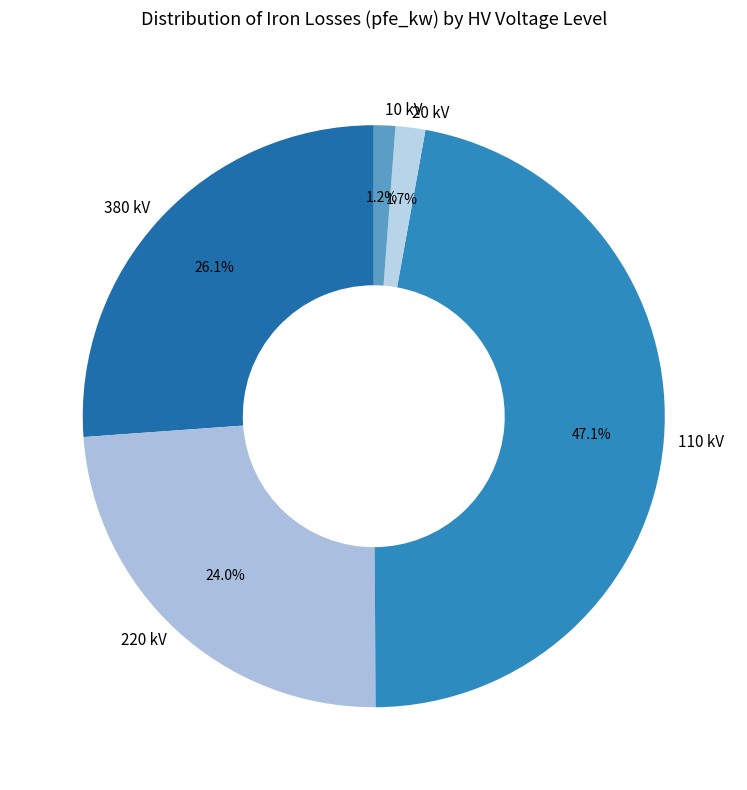

How many slices are in this pie chart?

5